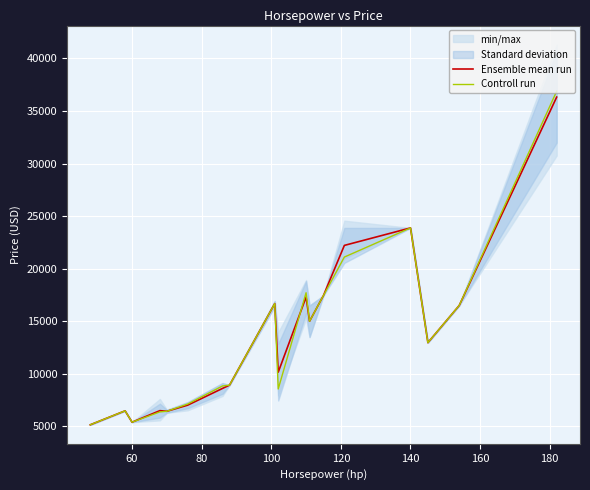

What is the highest value of the Controll run series?

36880.0